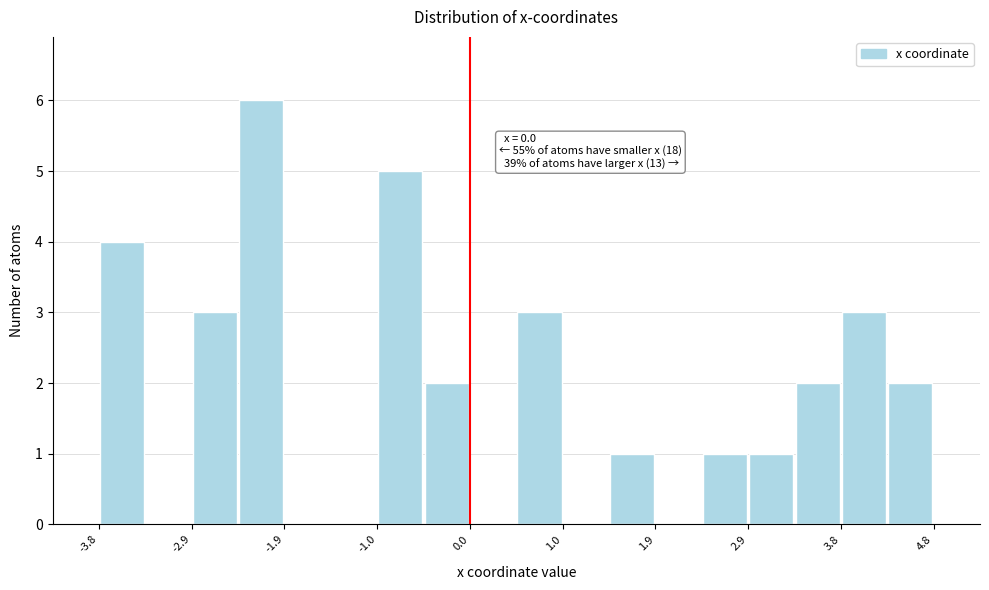

Over which range of the x-axis is the bar tallest?

-2.4 to -1.9